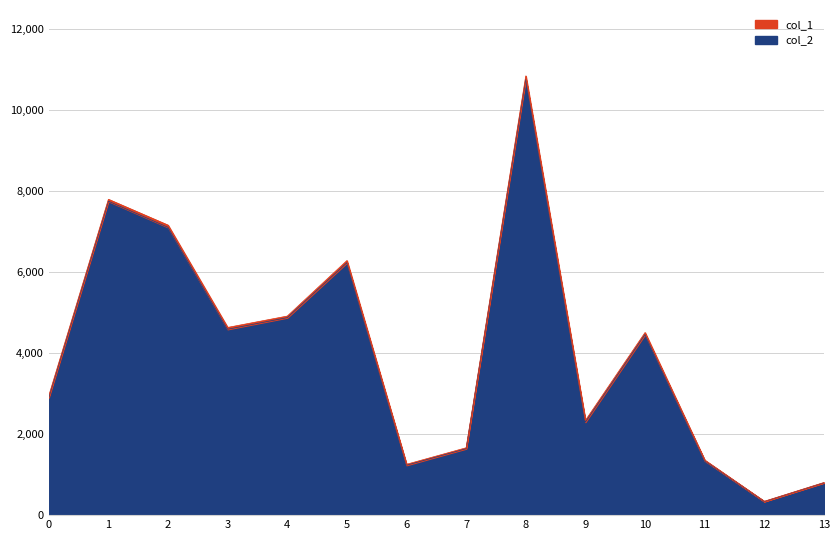

Which label corresponds to the smallest value in the chart?

12